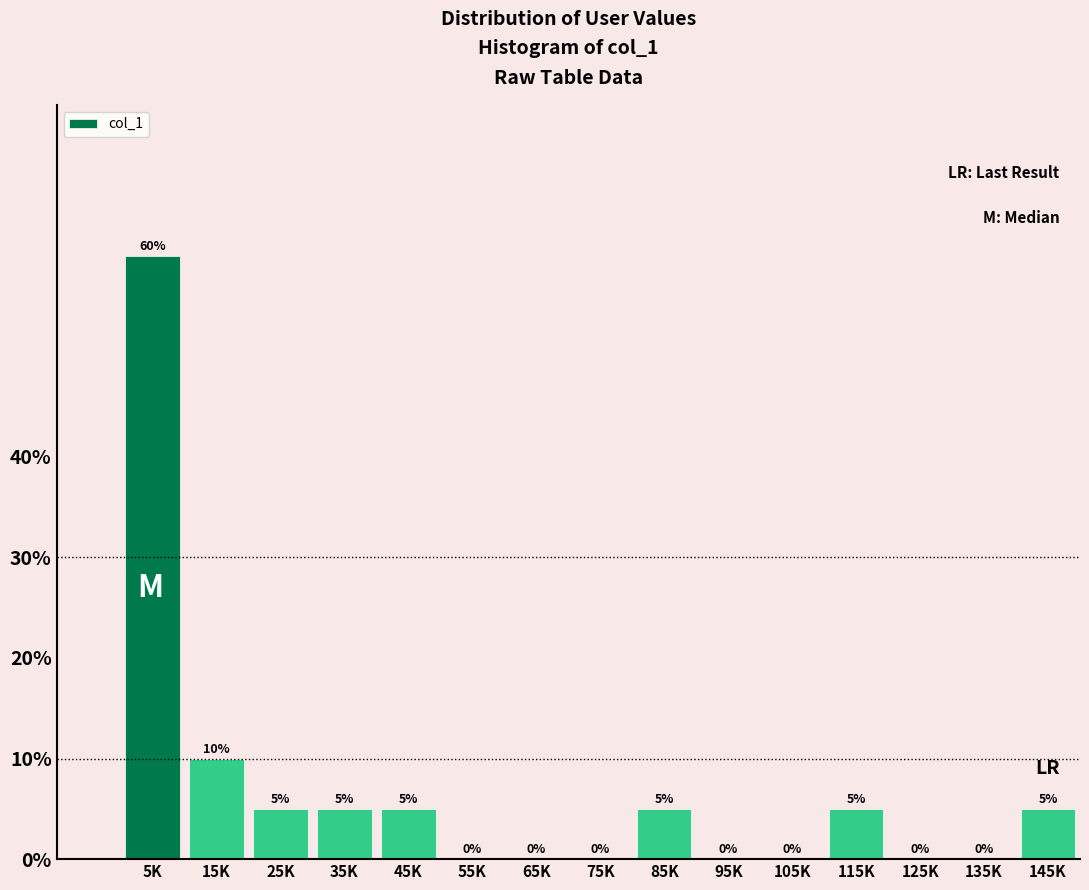

Reading left to right, list all the values displayed in this chart.

5K=60	15K=10	25K=5	35K=5	45K=5	55K=0	65K=0	75K=0	85K=5	95K=0	105K=0	115K=5	125K=0	135K=0	145K=5